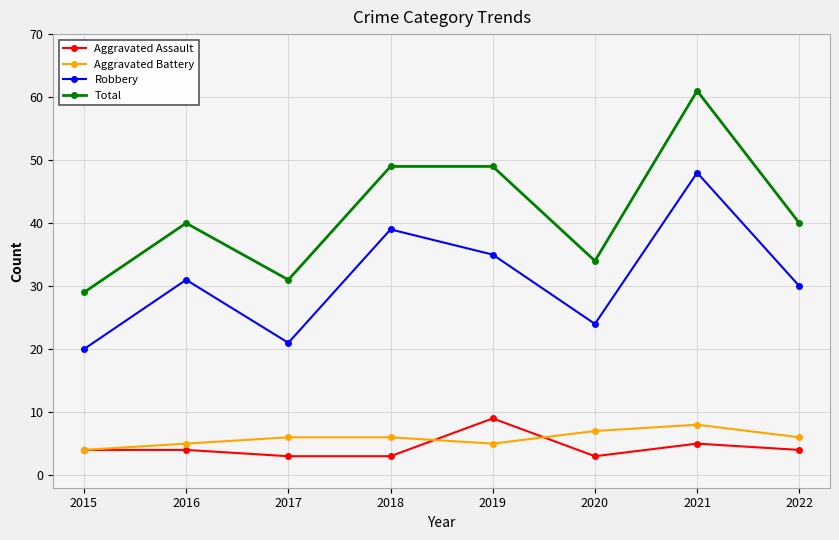

Reading left to right, what are all the values shown in this chart?

Aggravated Assault: 2015=4	2016=4	2017=3	2018=3	2019=9	2020=3	2021=5	2022=4
Aggravated Battery: 2015=4	2016=5	2017=6	2018=6	2019=5	2020=7	2021=8	2022=6
Robbery: 2015=20	2016=31	2017=21	2018=39	2019=35	2020=24	2021=48	2022=30
Total: 2015=29	2016=40	2017=31	2018=49	2019=49	2020=34	2021=61	2022=40